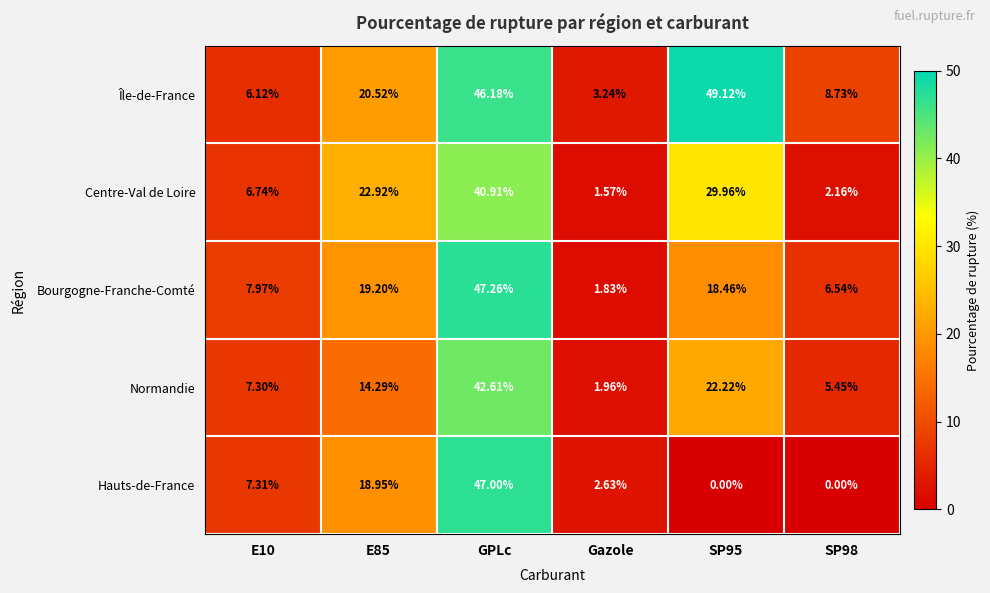

Which series changed the most between Gazole and SP98?

Île-de-France